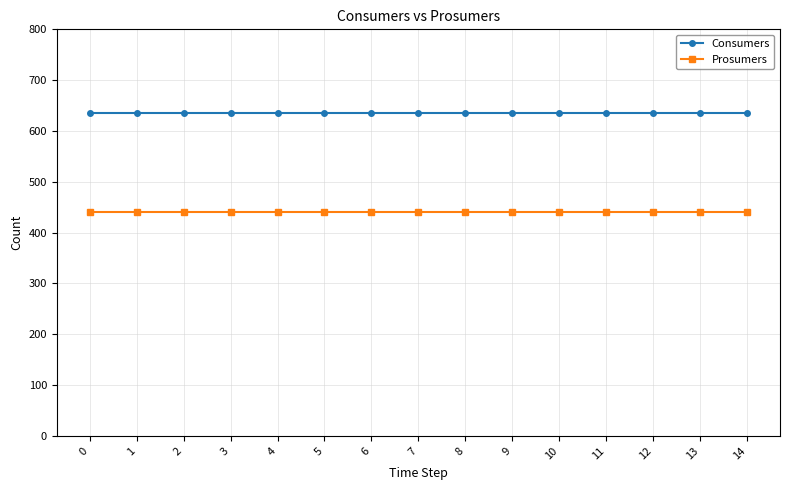

What is the total value across all series at 10?

1075